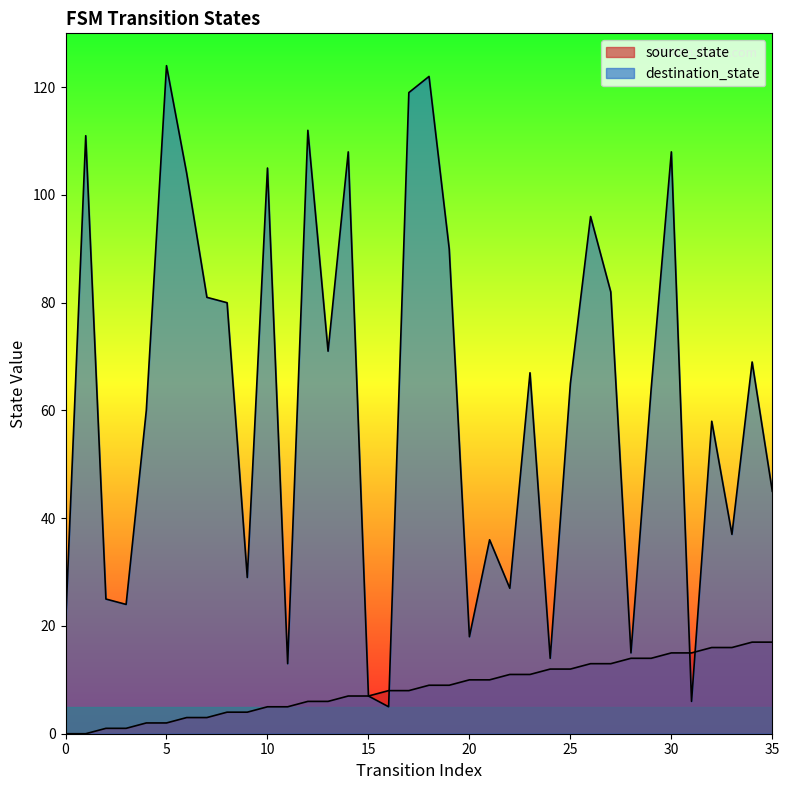

What is the sum of all source_state values?

306